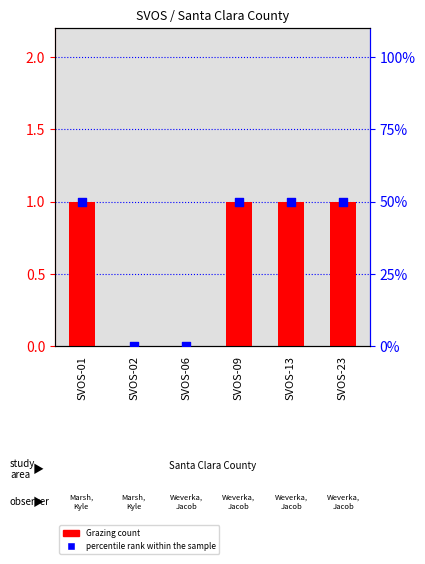

At which category is the sum across all series the highest?

SVOS-01